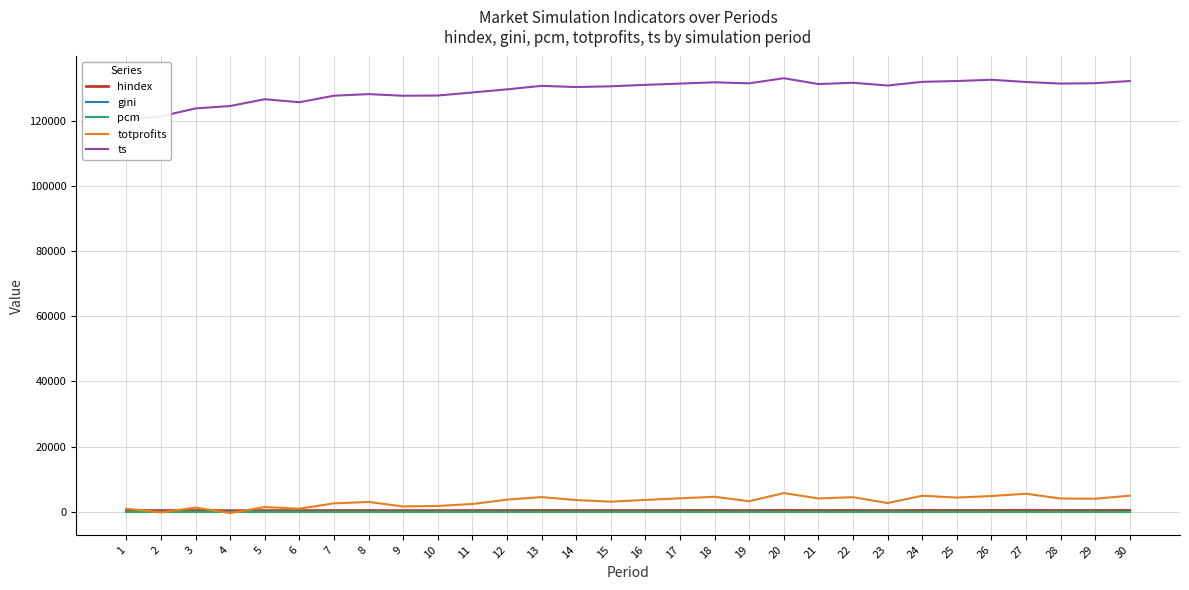

What is the value of the ts point at the 19th from the left?

131528.2